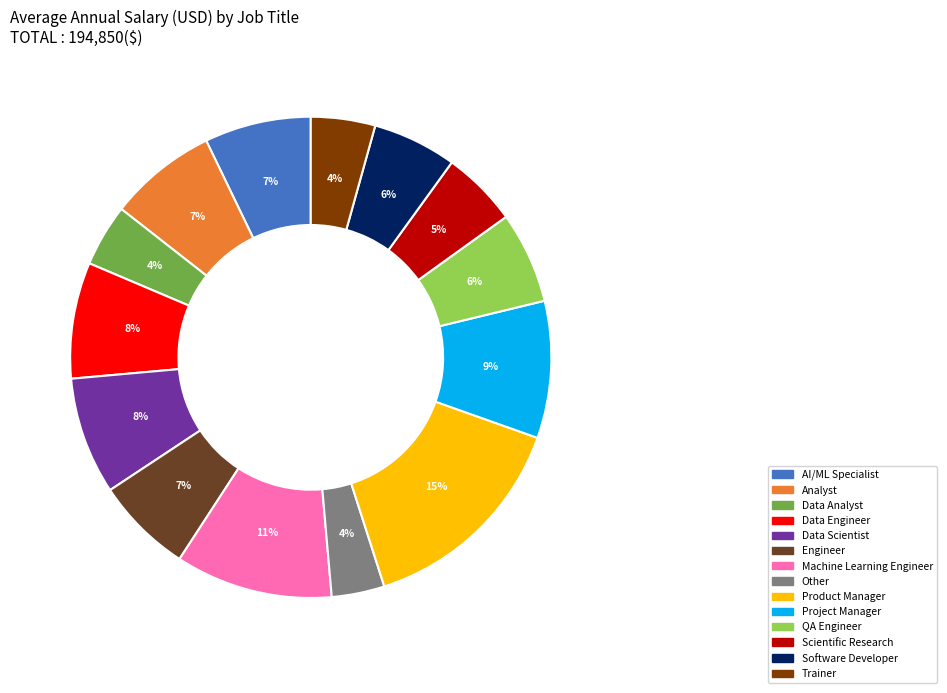

Is it true that Data Engineer is 8% of the pie?

True